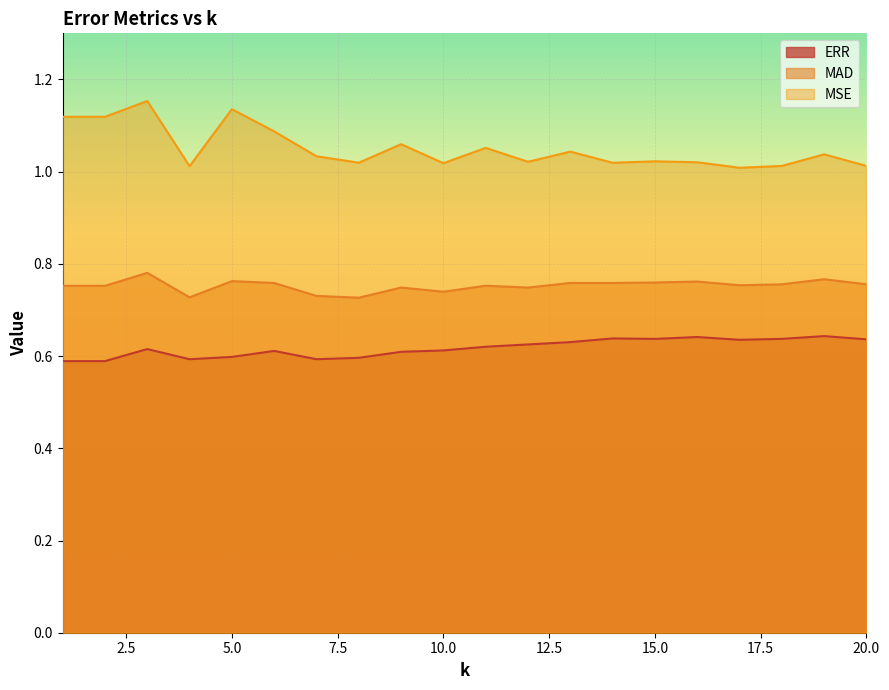

Which series has the largest range (max minus min)?

MSE